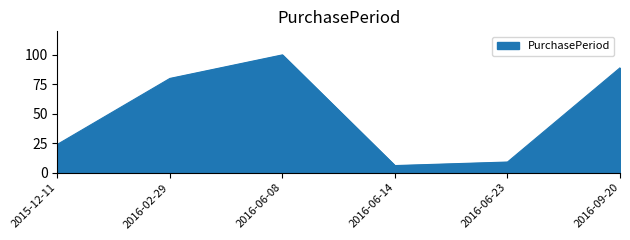

The value at 2015-12-11 is 15. True or false?

False